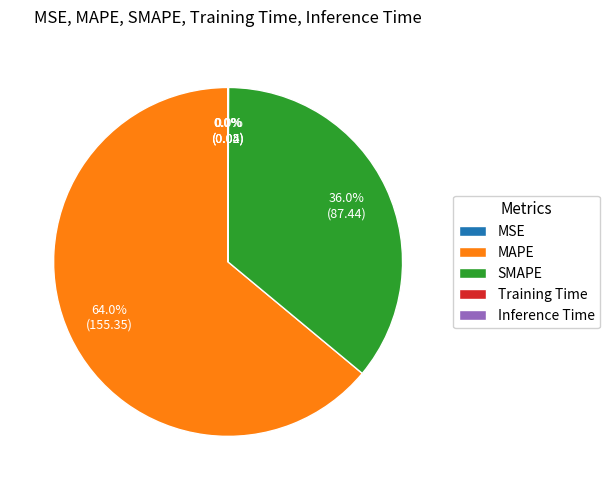

Which category accounts for the majority?

MAPE